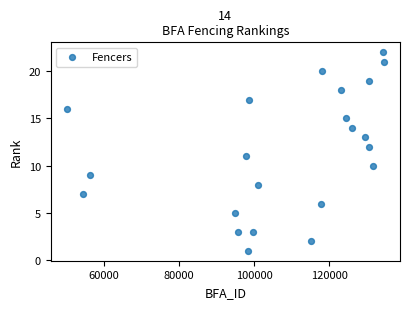

What is the range of Y values (max minus min)?

21